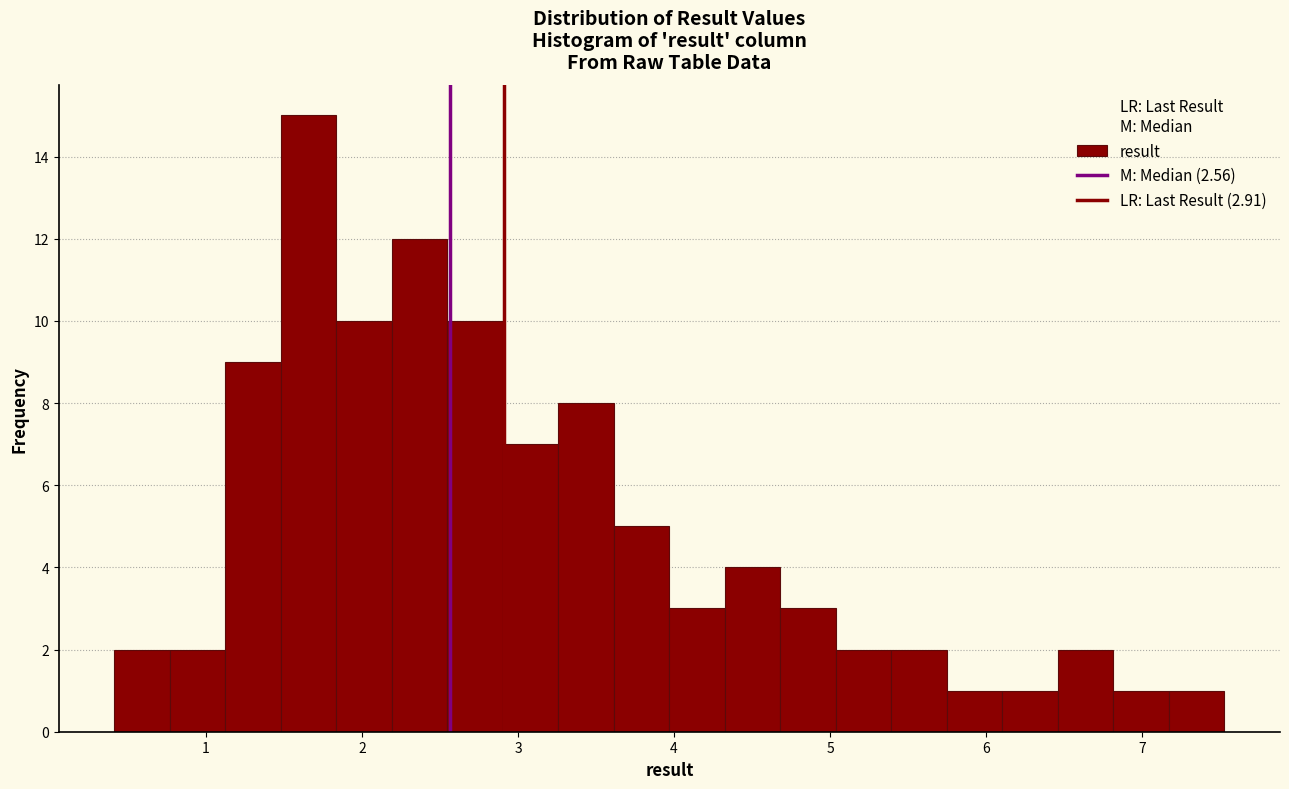

Read against the x-axis, roughly where is the centre of the tallest bar?

1.7